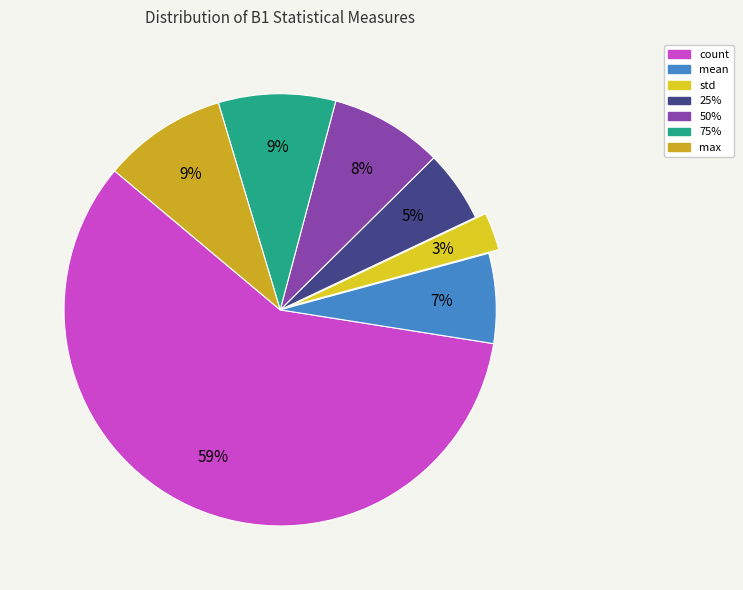

How many slices are in this pie chart?

7